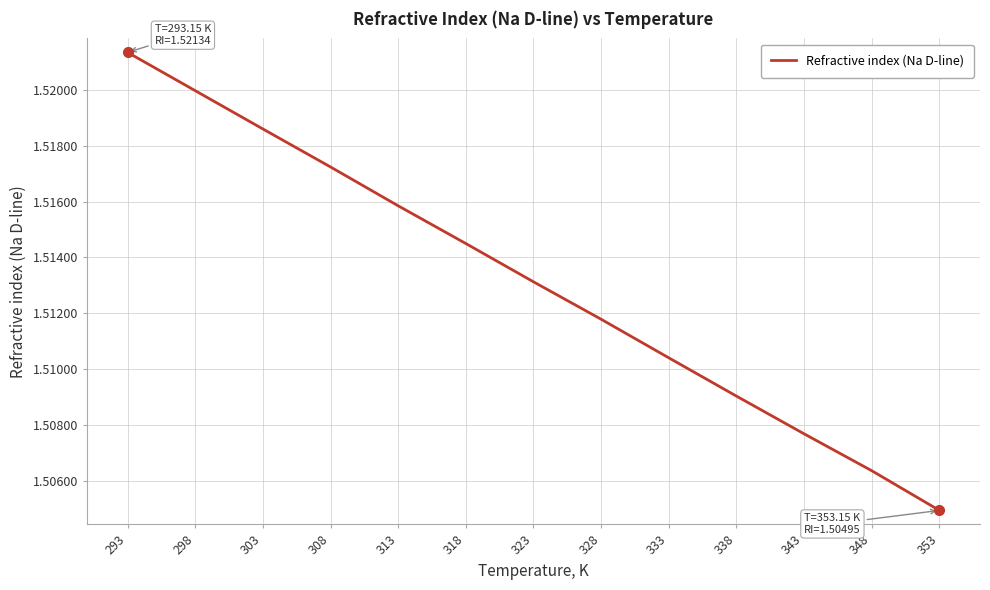

Which label corresponds to the largest value in the chart?

293